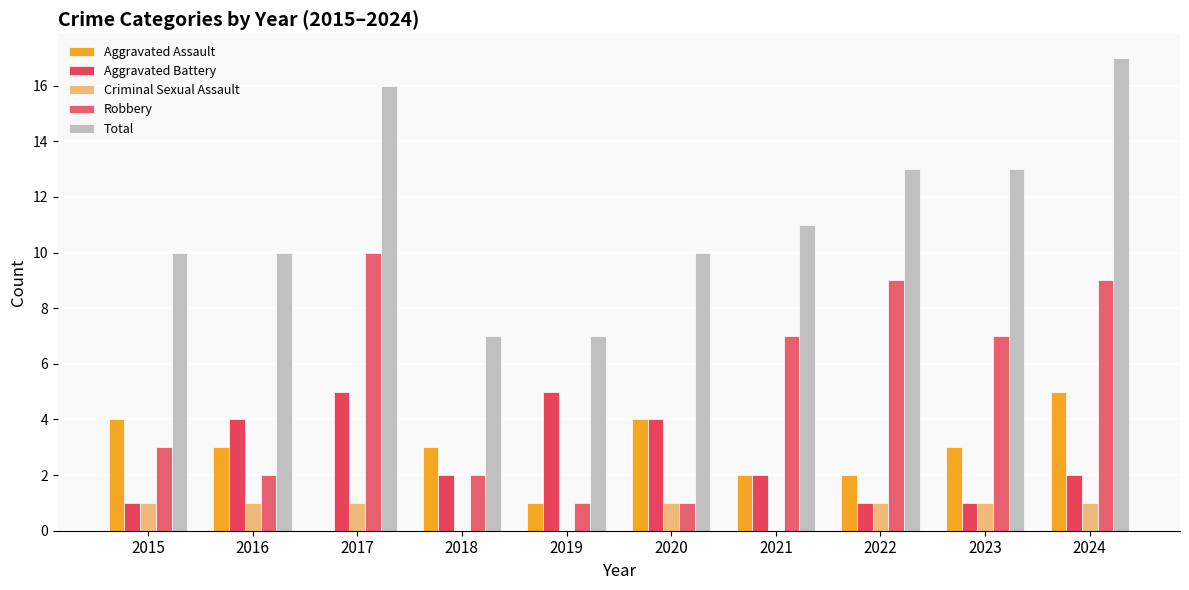

What are all the series names shown in the legend?

Aggravated Assault, Aggravated Battery, Criminal Sexual Assault, Robbery, Total